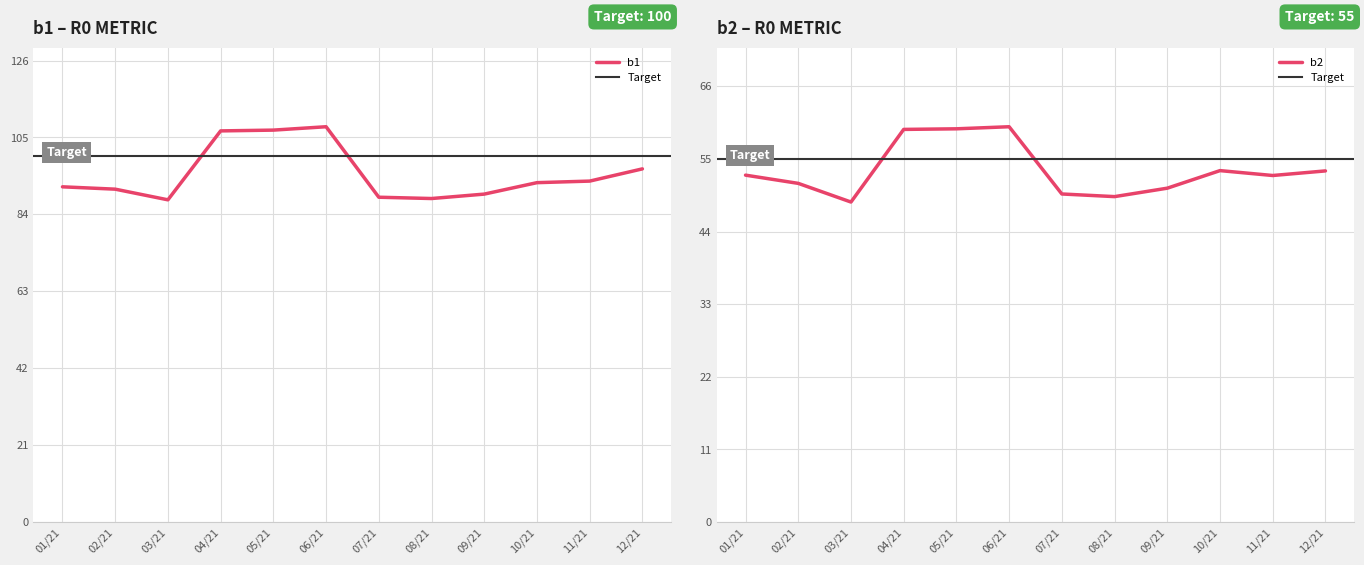

The value of b1 at 05/21 is 144.2. True or false?

False